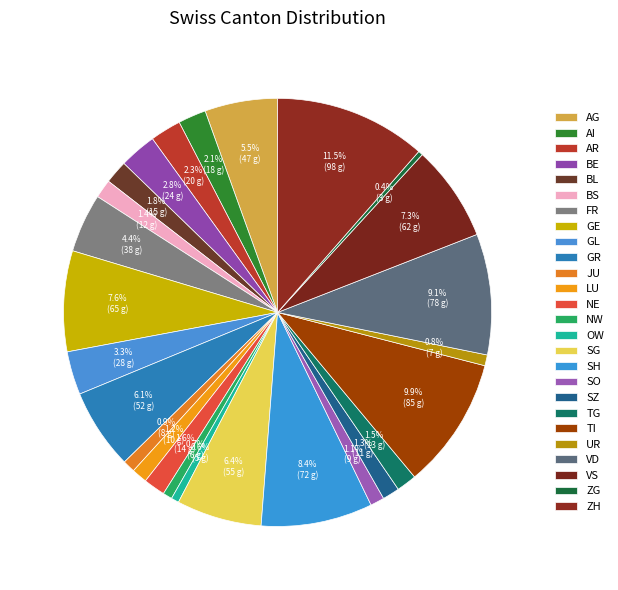

Which category has the biggest portion of the pie?

ZH